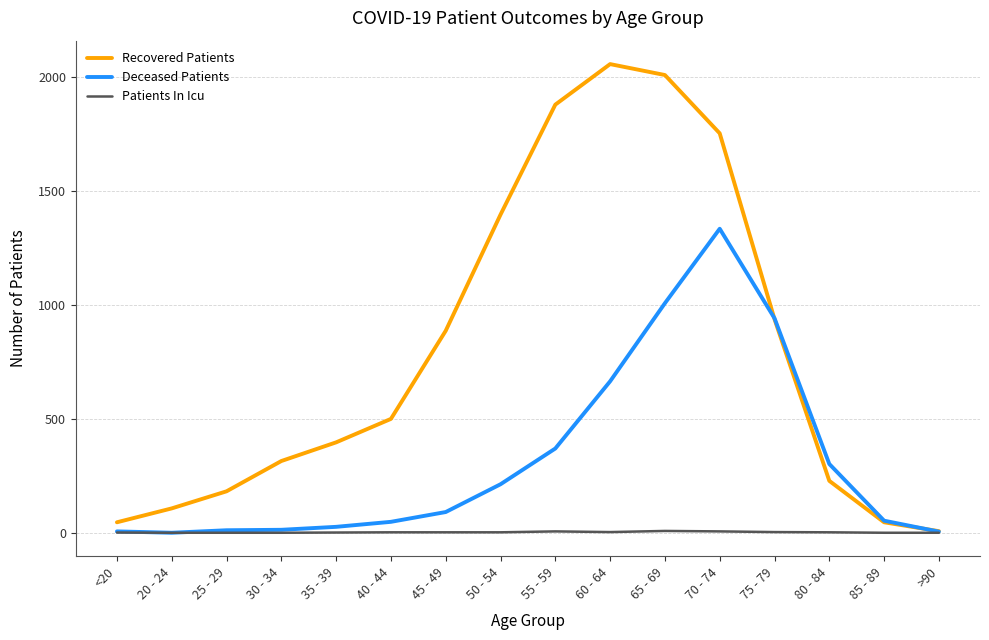

List the series in order of their overall mean, lowest first.

Patients In Icu, Deceased Patients, Recovered Patients